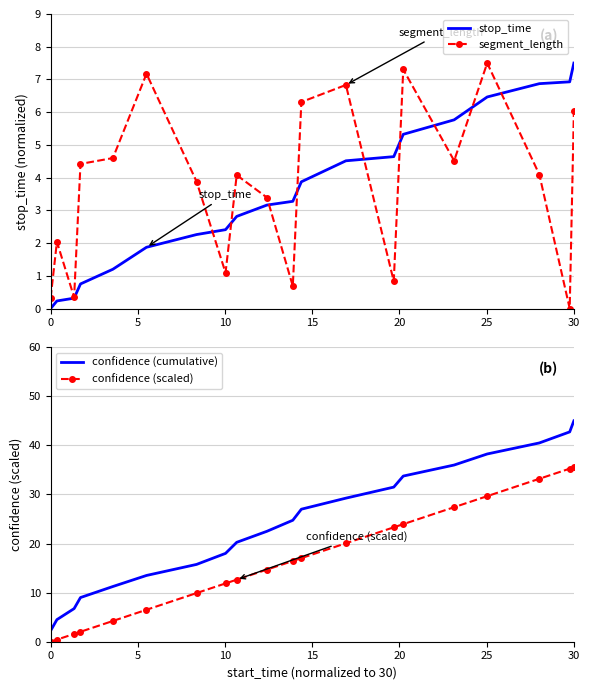

Which category has the highest value in the confidence (cumulative) series?

30